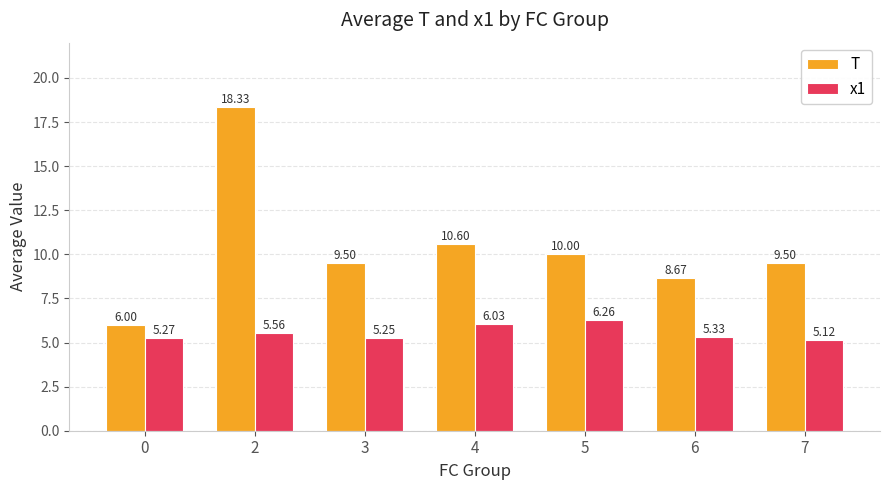

Which category has the lowest value in the x1 series?

7